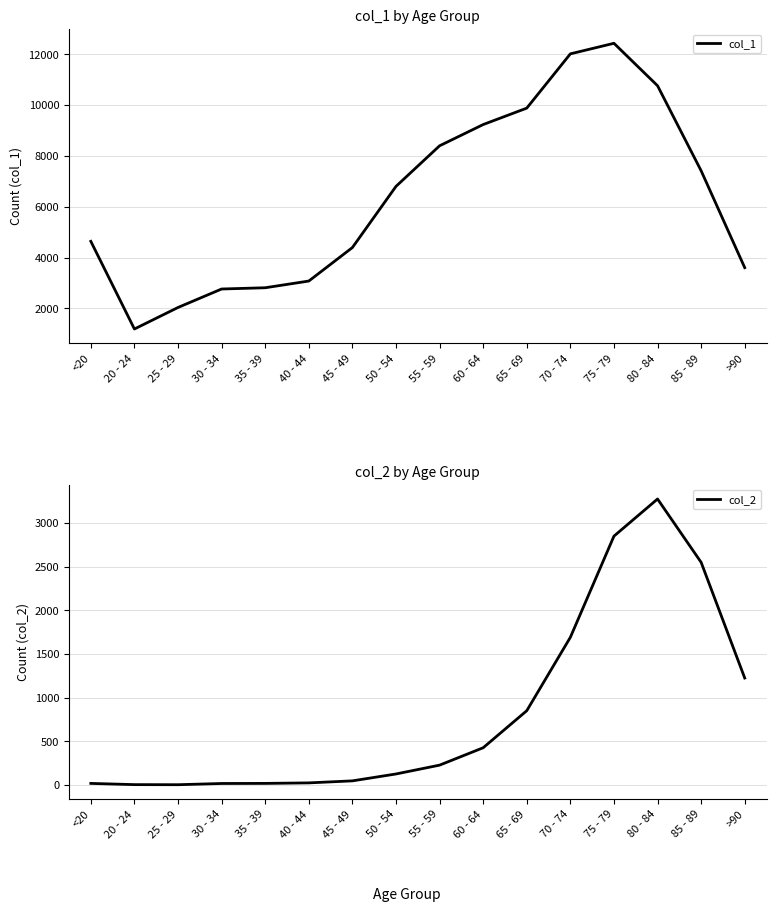

What are all the series names shown in the legend?

col_1, col_2